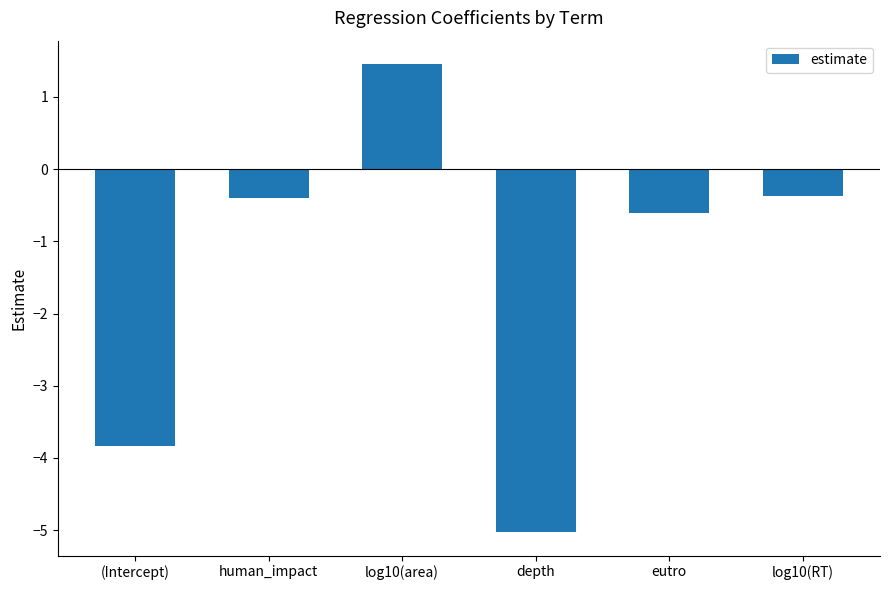

At which label does the data first exceed 0?

log10(area)